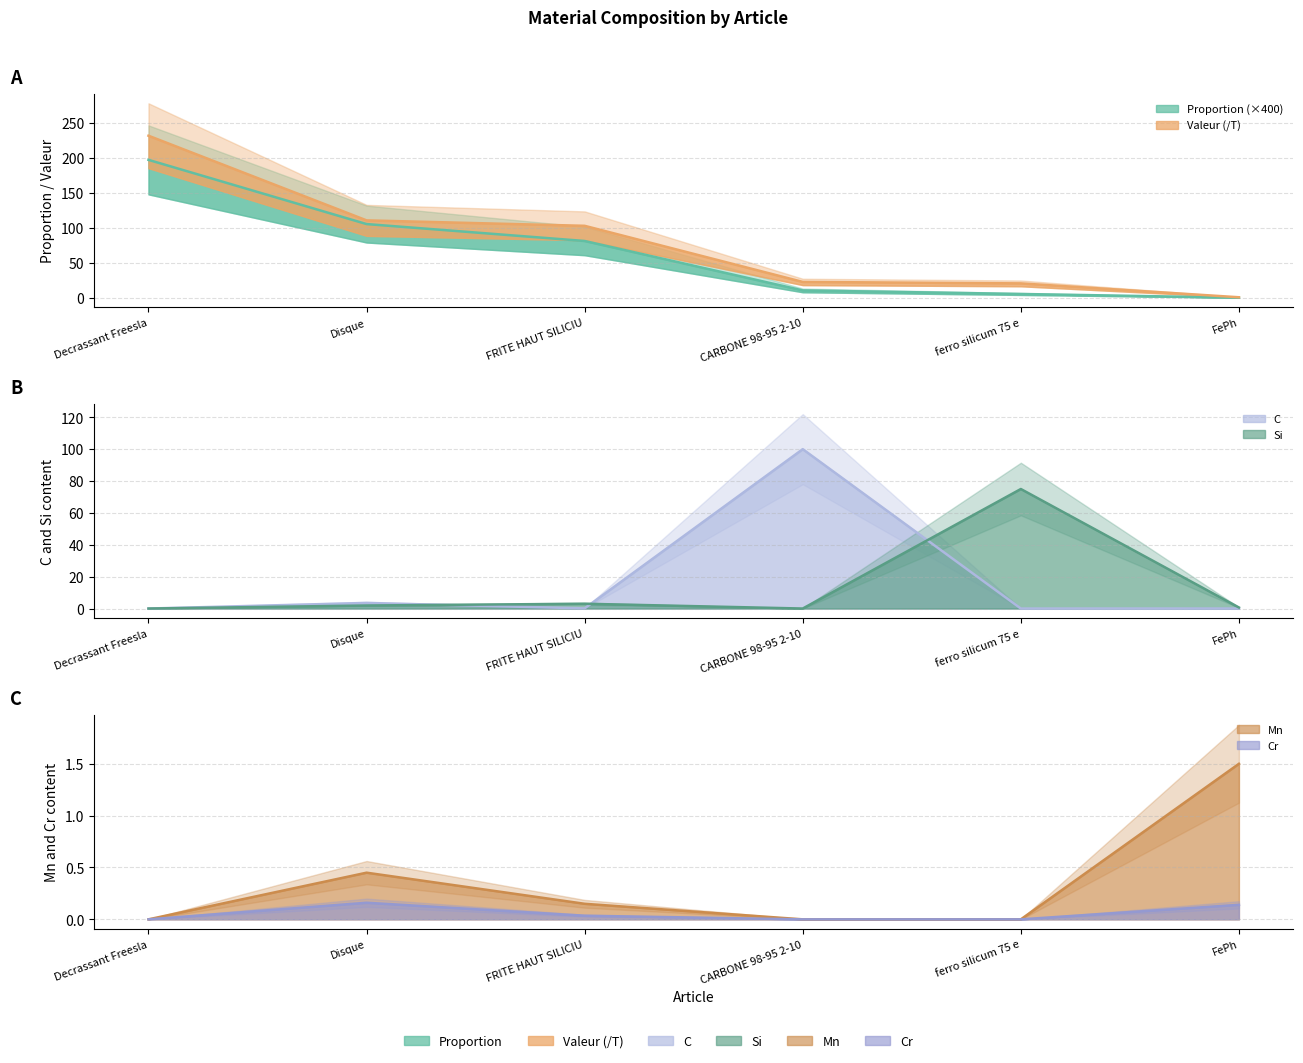

Which category has the highest value across all series?

Decrassant Freesla